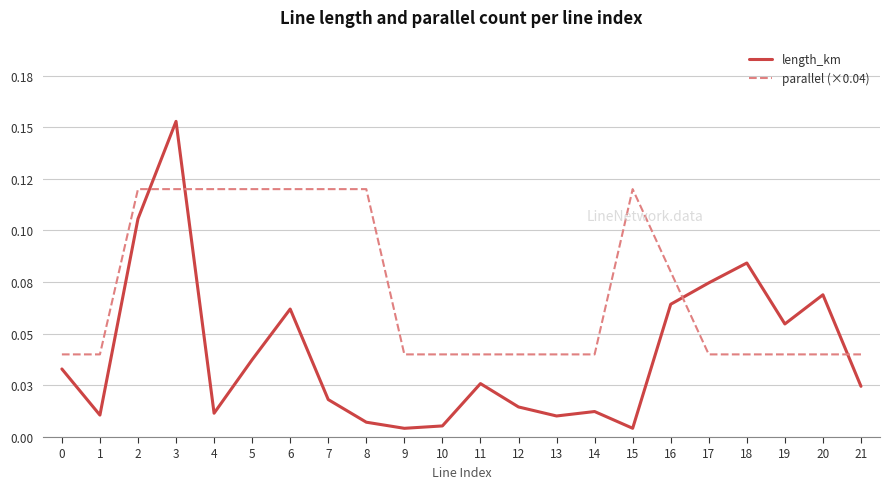

What is the total value across all series at 3?

0.3